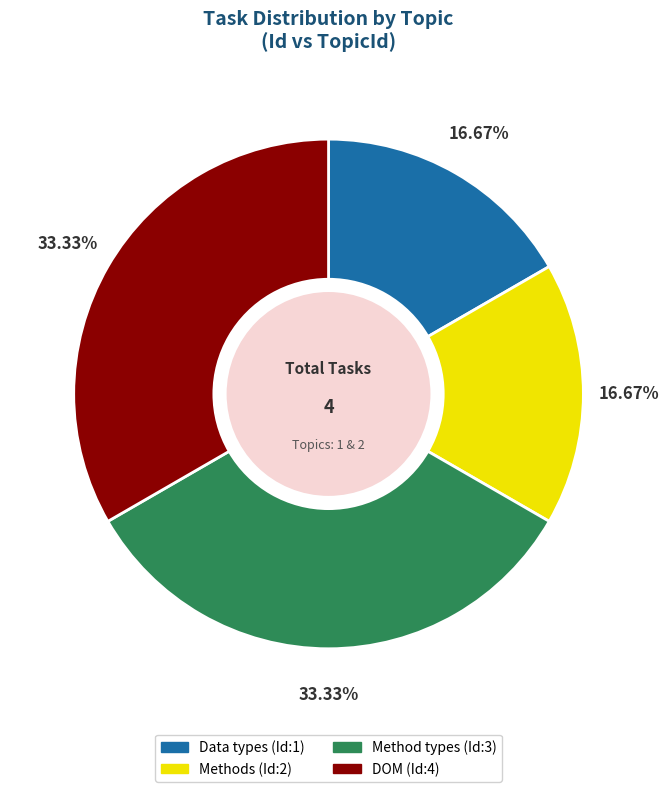

How many slices are in this pie chart?

4